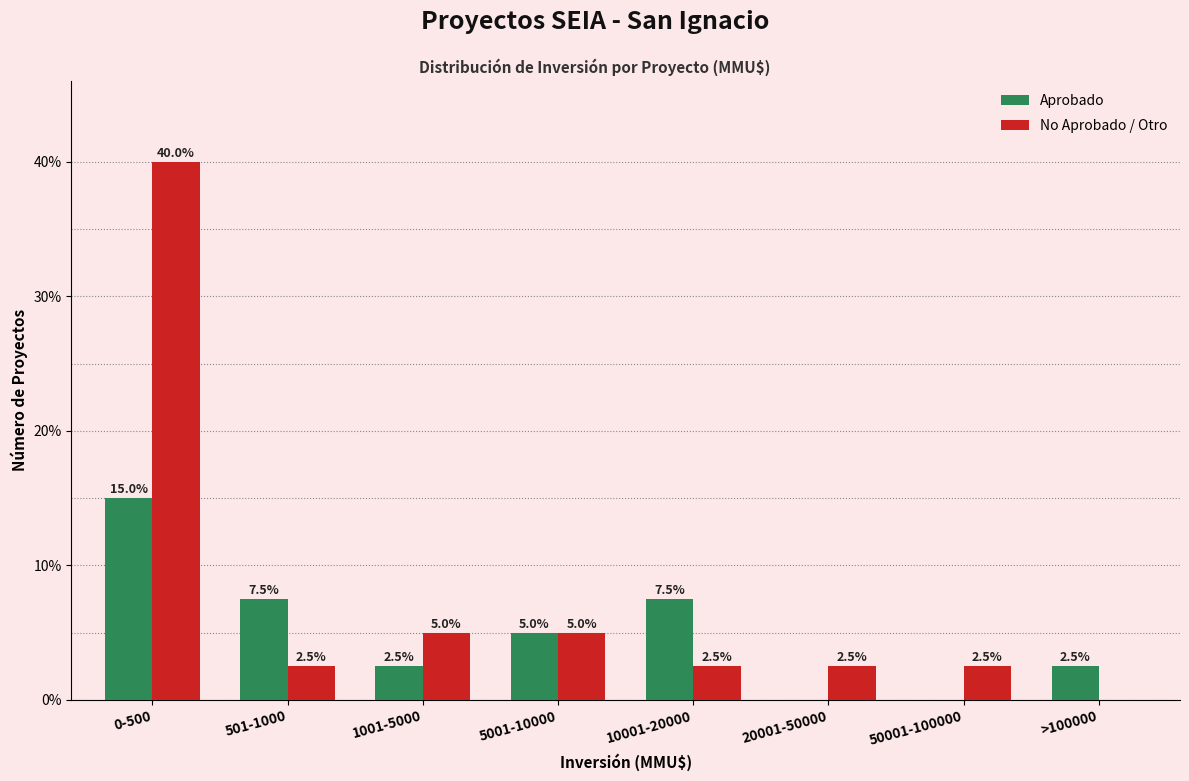

Reading right to left, list all the values displayed in this chart.

Aprobado: >100000=2.5	50001-100000=0.0	20001-50000=0.0	10001-20000=7.5	5001-10000=5.0	1001-5000=2.5	501-1000=7.5	0-500=15.0
No Aprobado / Otro: >100000=0.0	50001-100000=2.5	20001-50000=2.5	10001-20000=2.5	5001-10000=5.0	1001-5000=5.0	501-1000=2.5	0-500=40.0